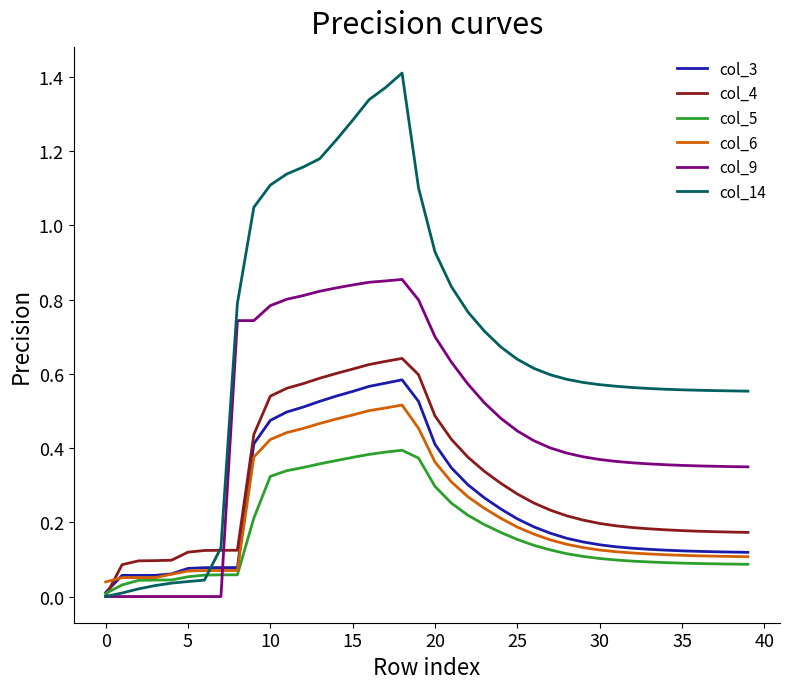

Which series has the largest range (max minus min)?

col_14